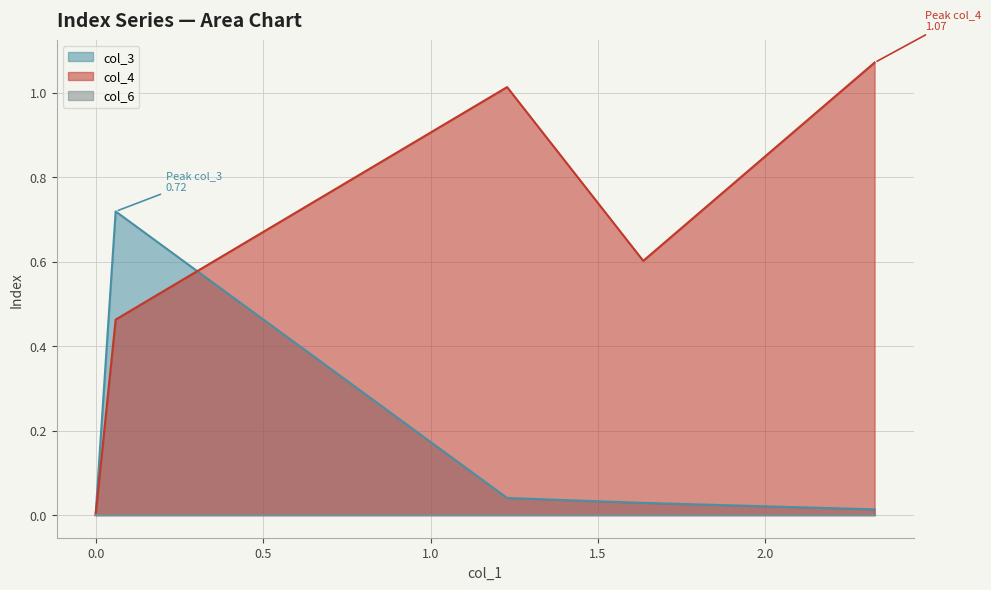

Which series has the largest range (max minus min)?

col_4